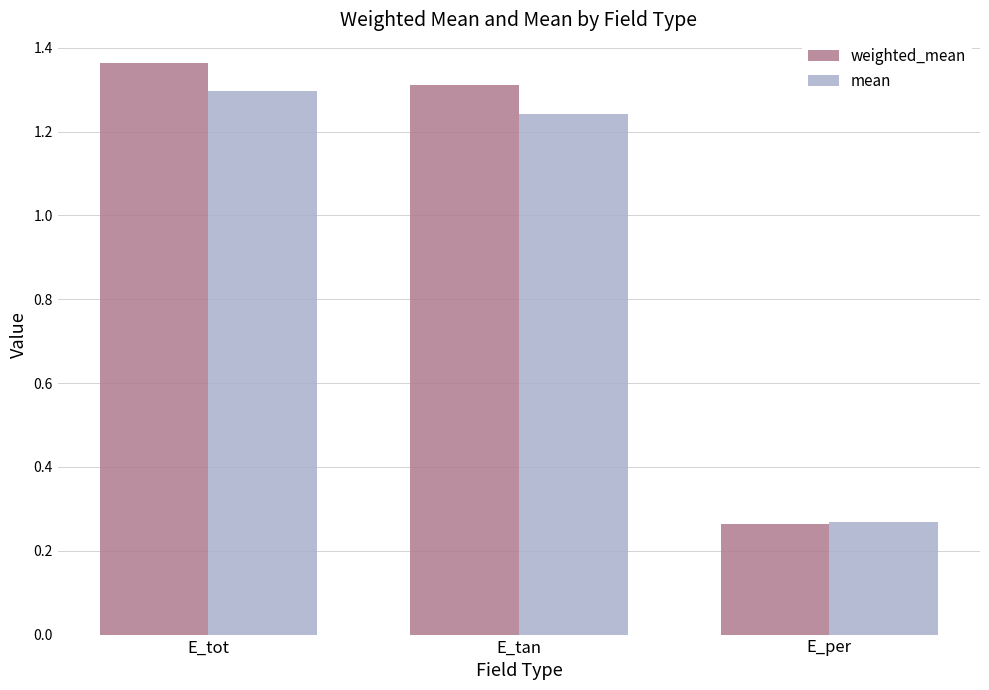

What is the spread (max minus min) of values at E_tot?

0.1